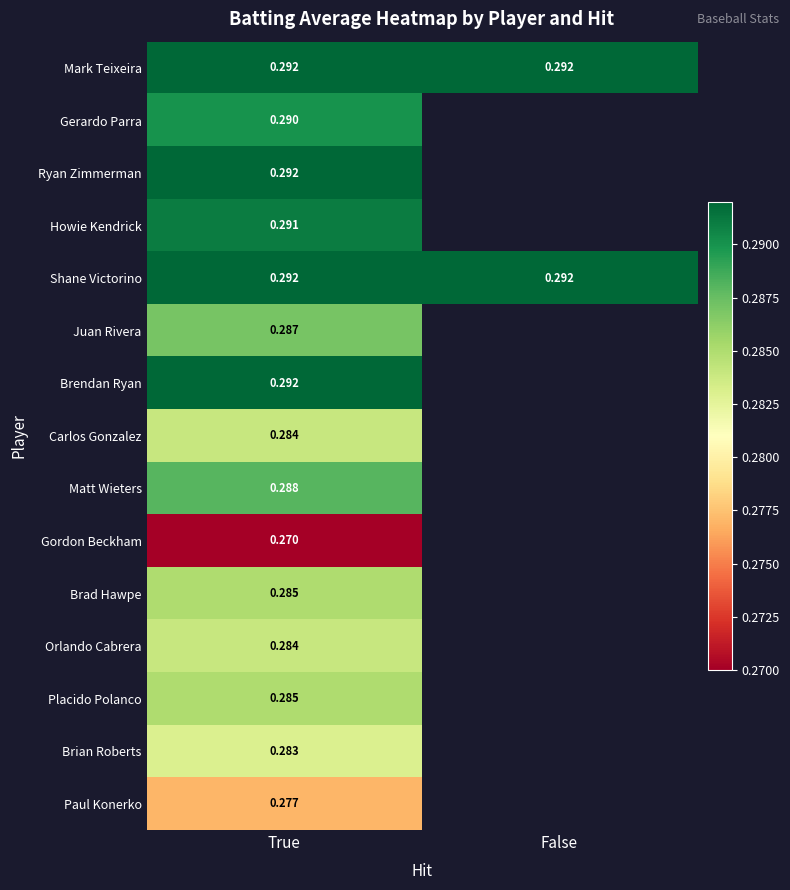

List the series in order of their peak value, highest first.

Mark Teixeira, Ryan Zimmerman, Shane Victorino, Brendan Ryan, Howie Kendrick, Gerardo Parra, Matt Wieters, Juan Rivera, Brad Hawpe, Placido Polanco, Carlos Gonzalez, Orlando Cabrera, Brian Roberts, Paul Konerko, Gordon Beckham